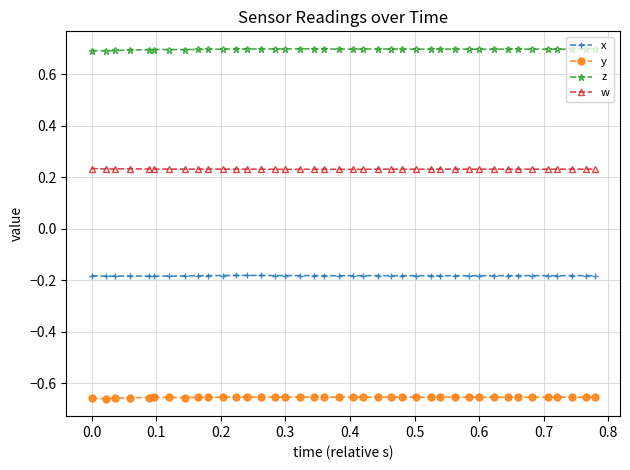

Rank the series by their average value, from highest to lowest.

z, w, x, y